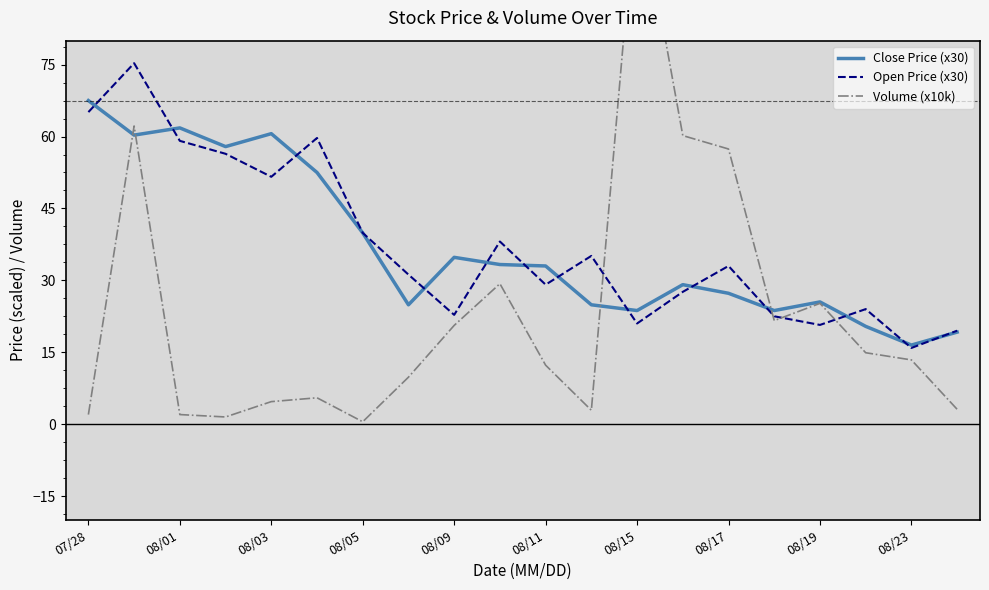

Reading right to left, list all the values displayed in this chart.

Close Price (x30): 19.2	16.5	20.4	25.5	23.7	27.3	29.1	23.7	24.9	33.0	33.3	34.8	24.9	39.9	52.5	60.6	57.9	61.8	60.3	67.5
Open Price (x30): 19.5	15.9	24.0	20.7	22.5	33.0	27.6	21.0	35.1	29.1	38.1	22.8	31.2	39.9	59.7	51.6	56.4	59.1	75.3	65.1
Volume (x10k): 3.1	13.4	14.9	25.2	21.6	57.4	60.2	112.8	2.9	12.3	29.3	20.6	9.8	0.5	5.5	4.7	1.5	2.0	62.2	2.0